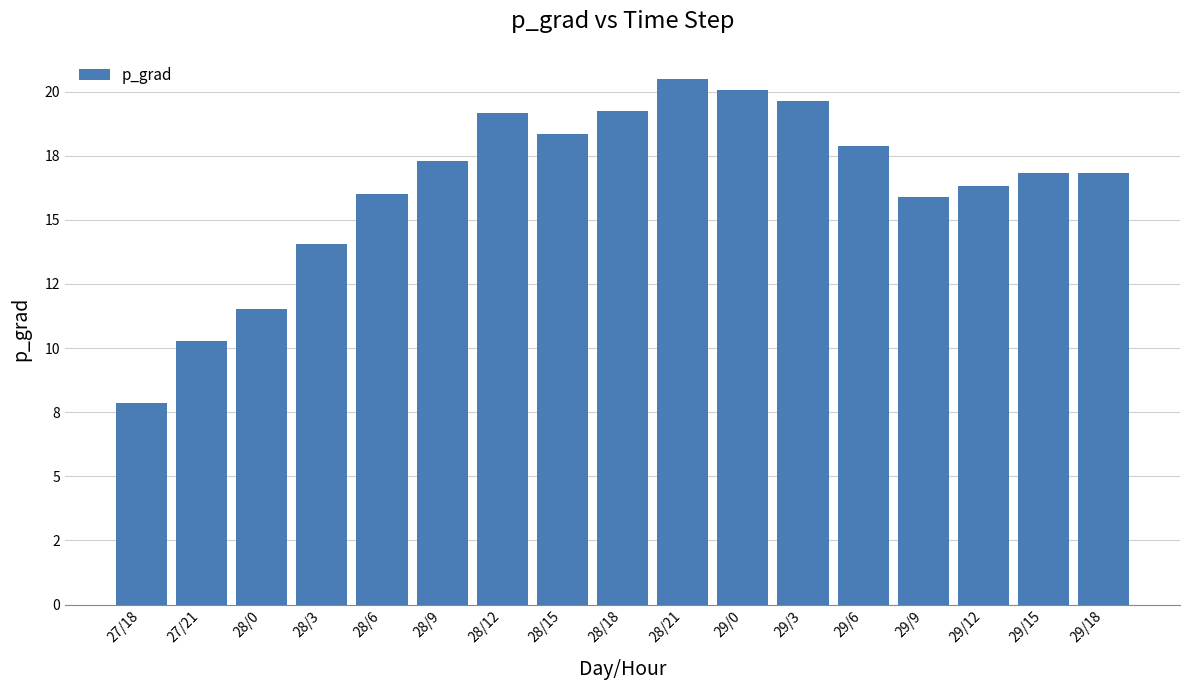

Are the bars horizontal?

No